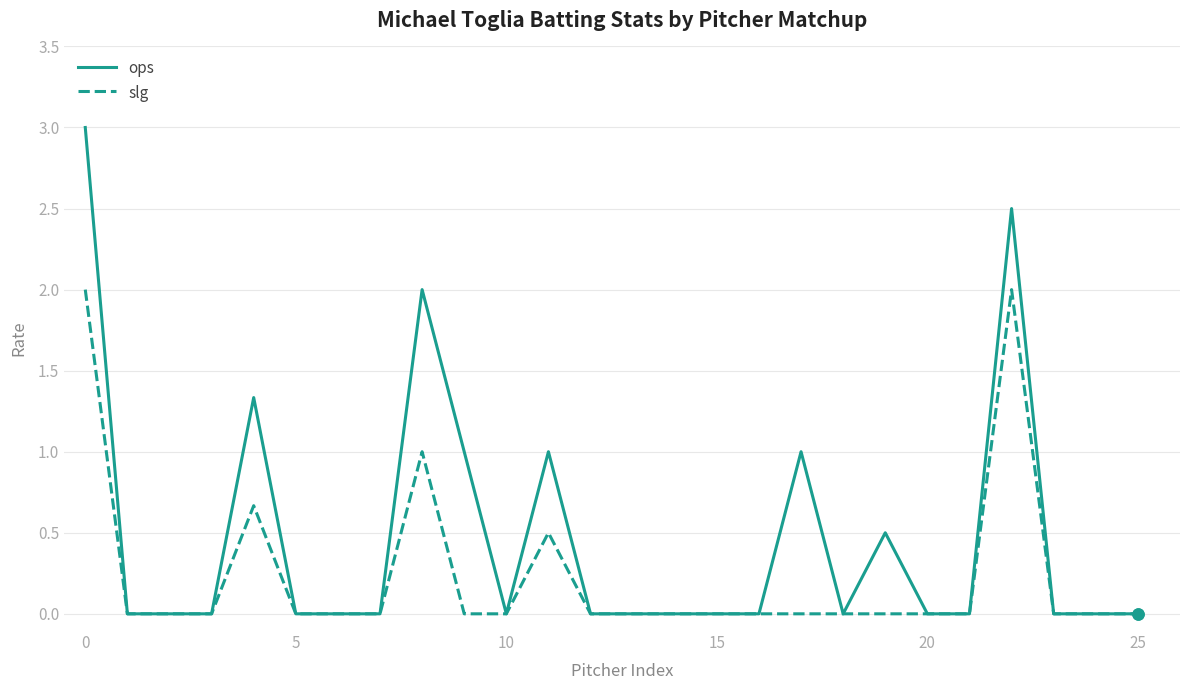

Rank the series by their maximum value, from highest to lowest.

ops, slg